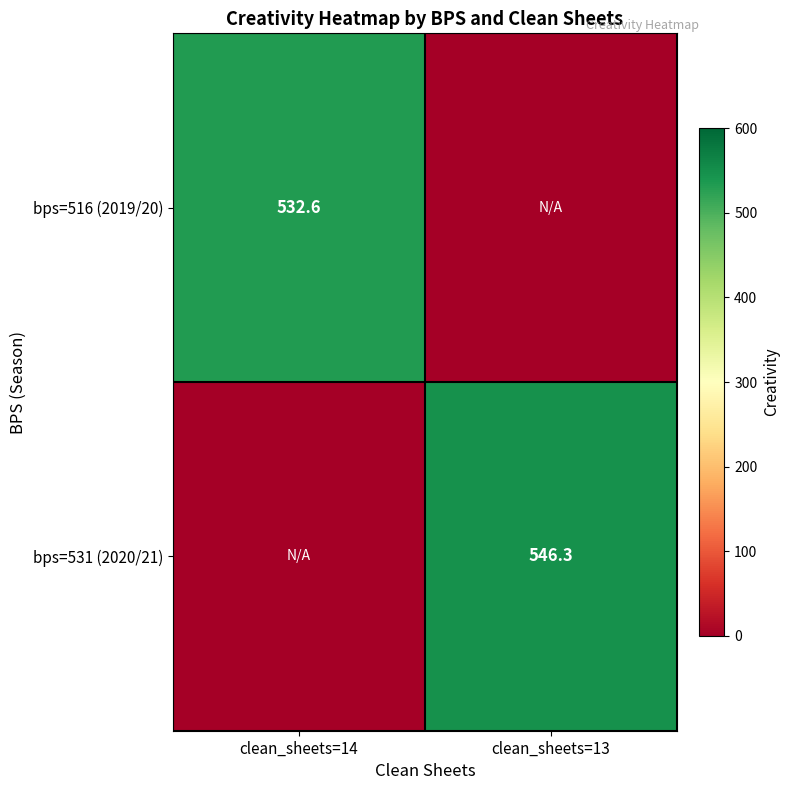

Which category has the highest value across all series?

clean_sheets=13